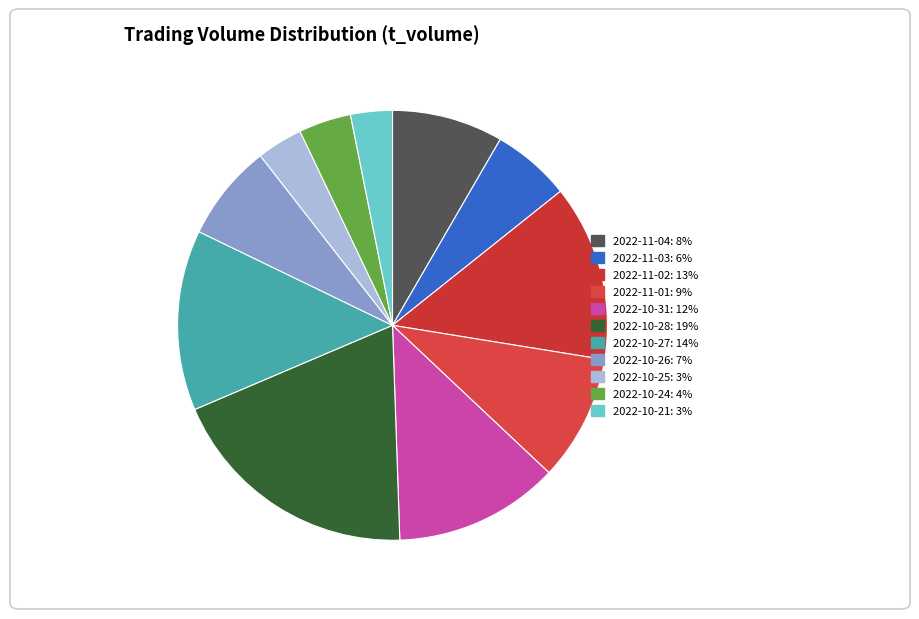

Count the number of slices in the pie.

11